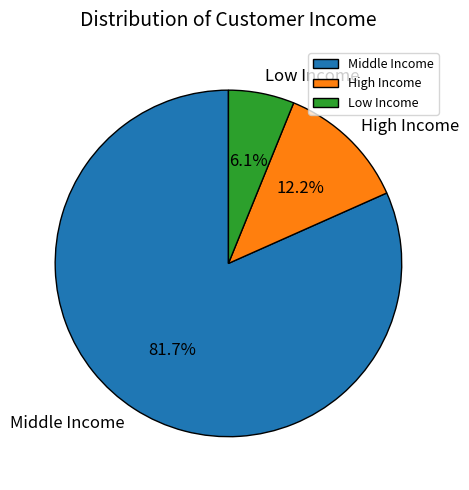

How many slices are in this pie chart?

3